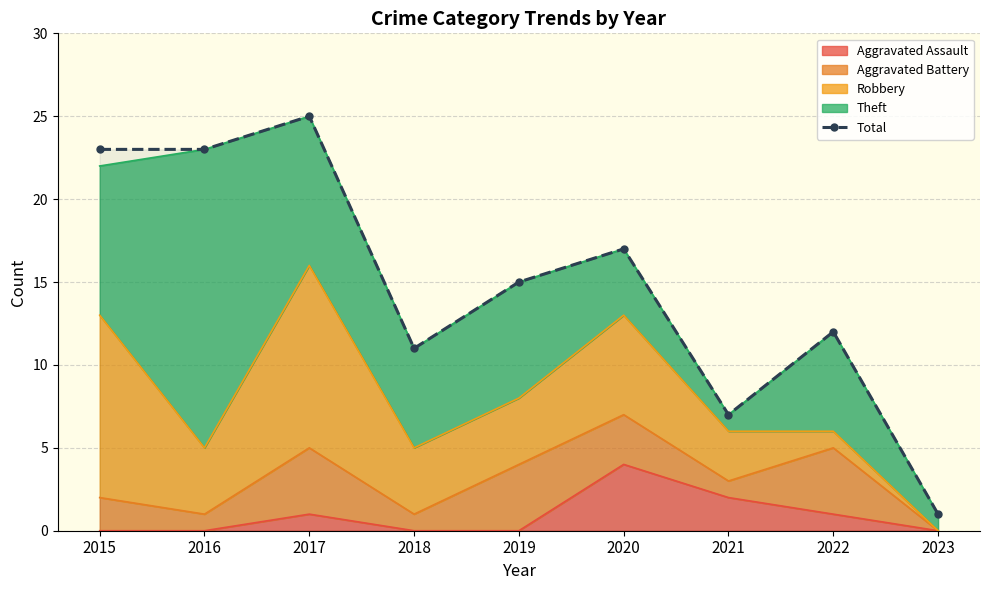

At which label is the value closest to 13?

2022